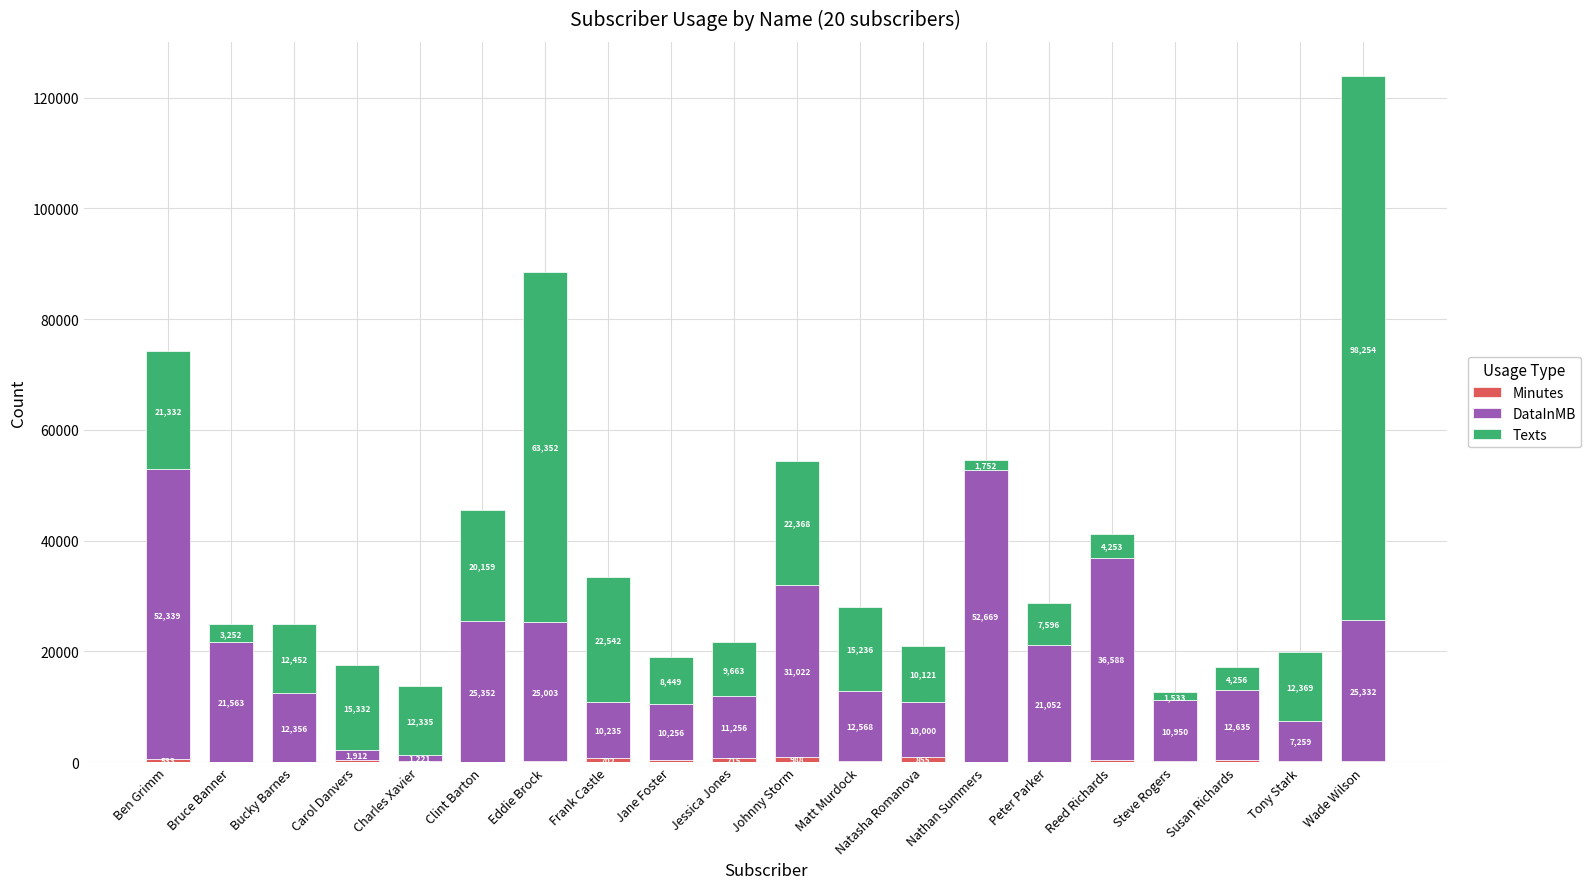

What is the total value across all series at Carol Danvers?

17603